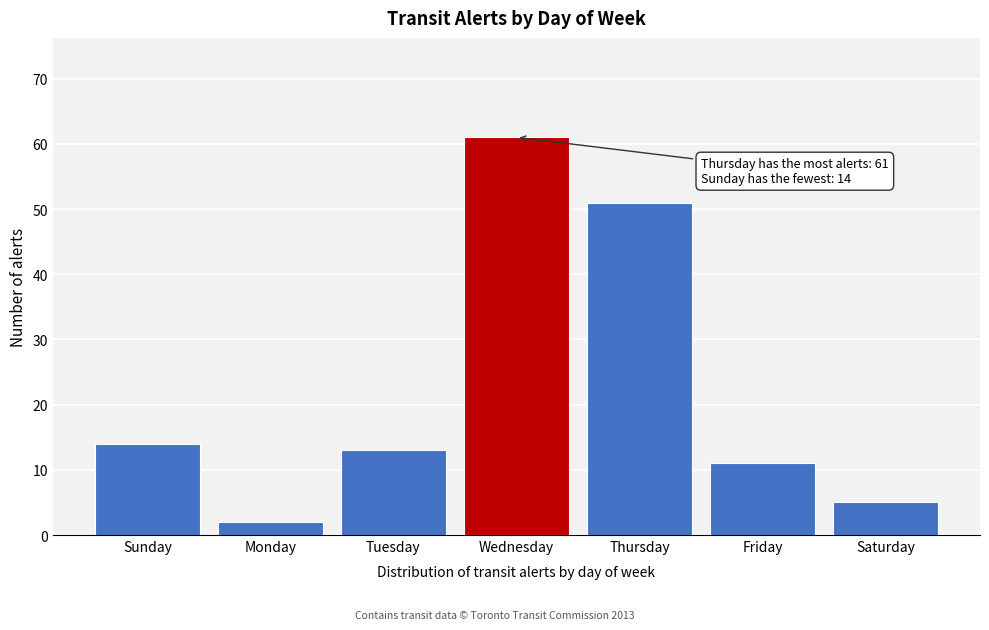

Reading right to left, transcribe all the data shown in this chart.

5	11	51	61	13	2	14